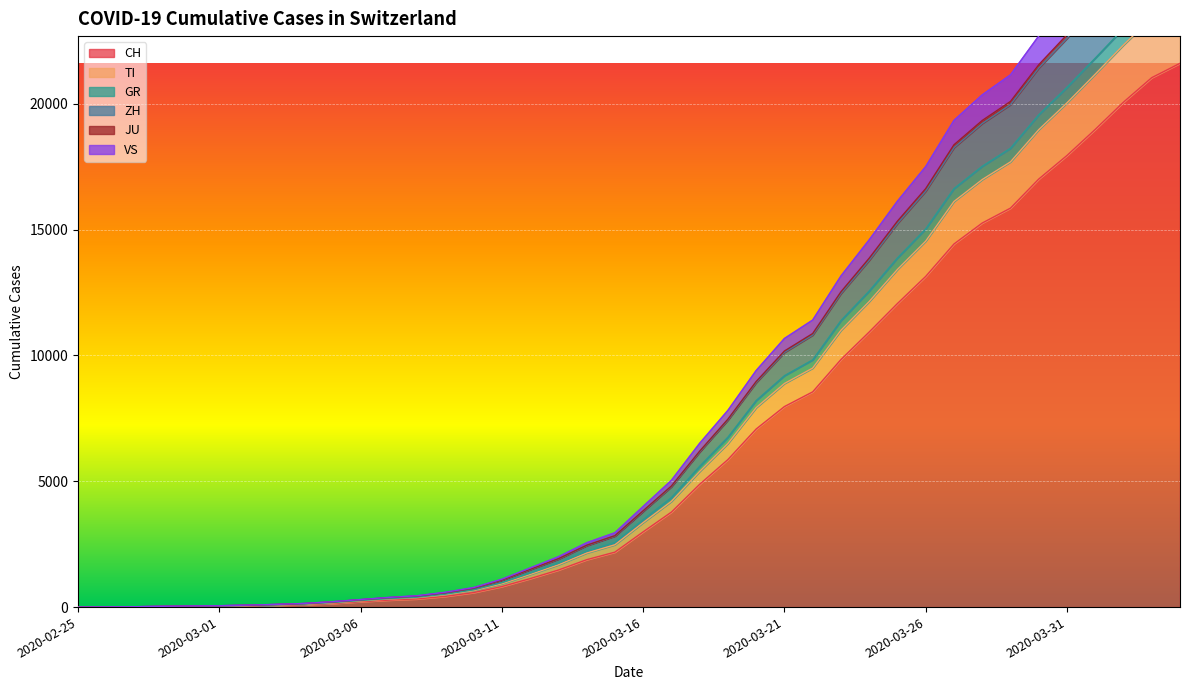

Is the value of GR at 2020-04-04 greater than the value of JU at 2020-03-18?

Yes